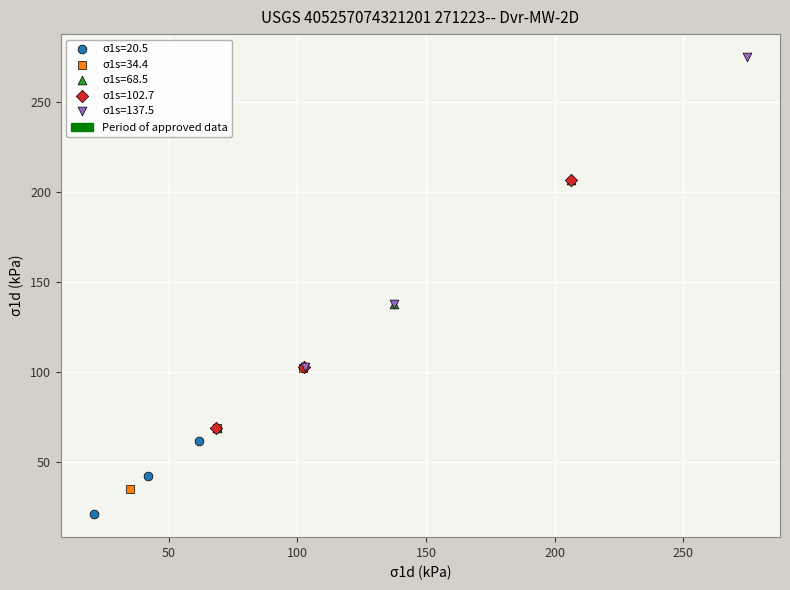

Which series contains the lowest Y value?

σ1s=20.5